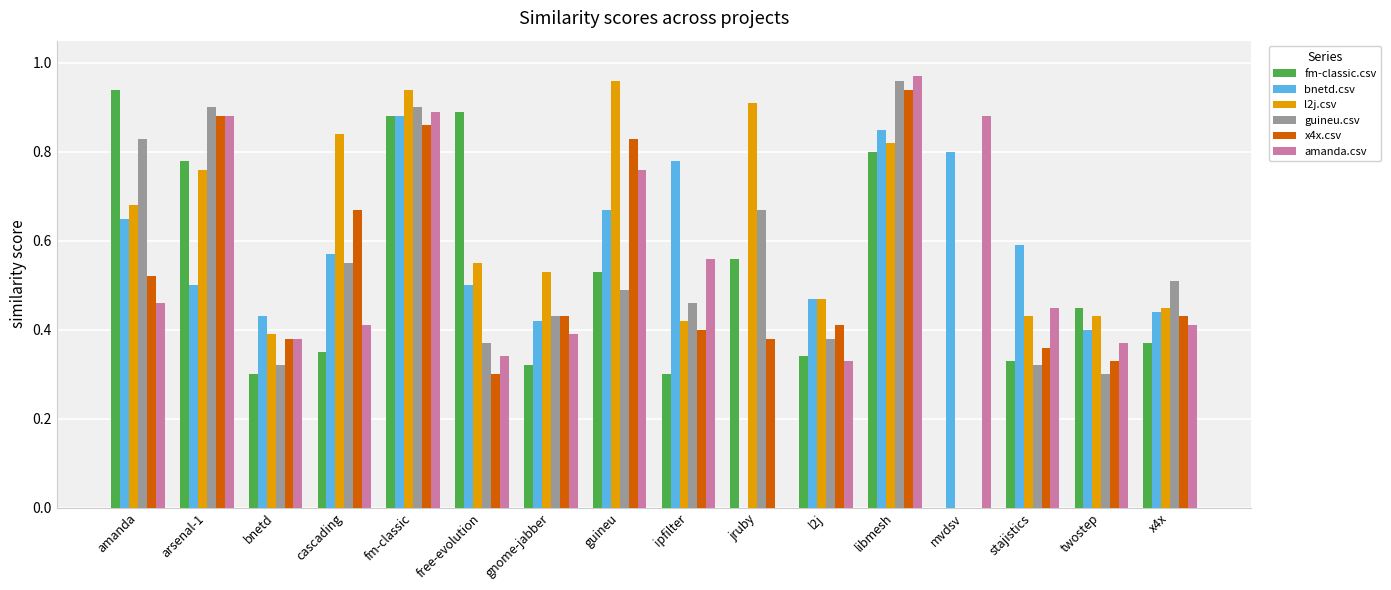

True or false: fm-classic.csv has a value of 0.5 at guineu.

True